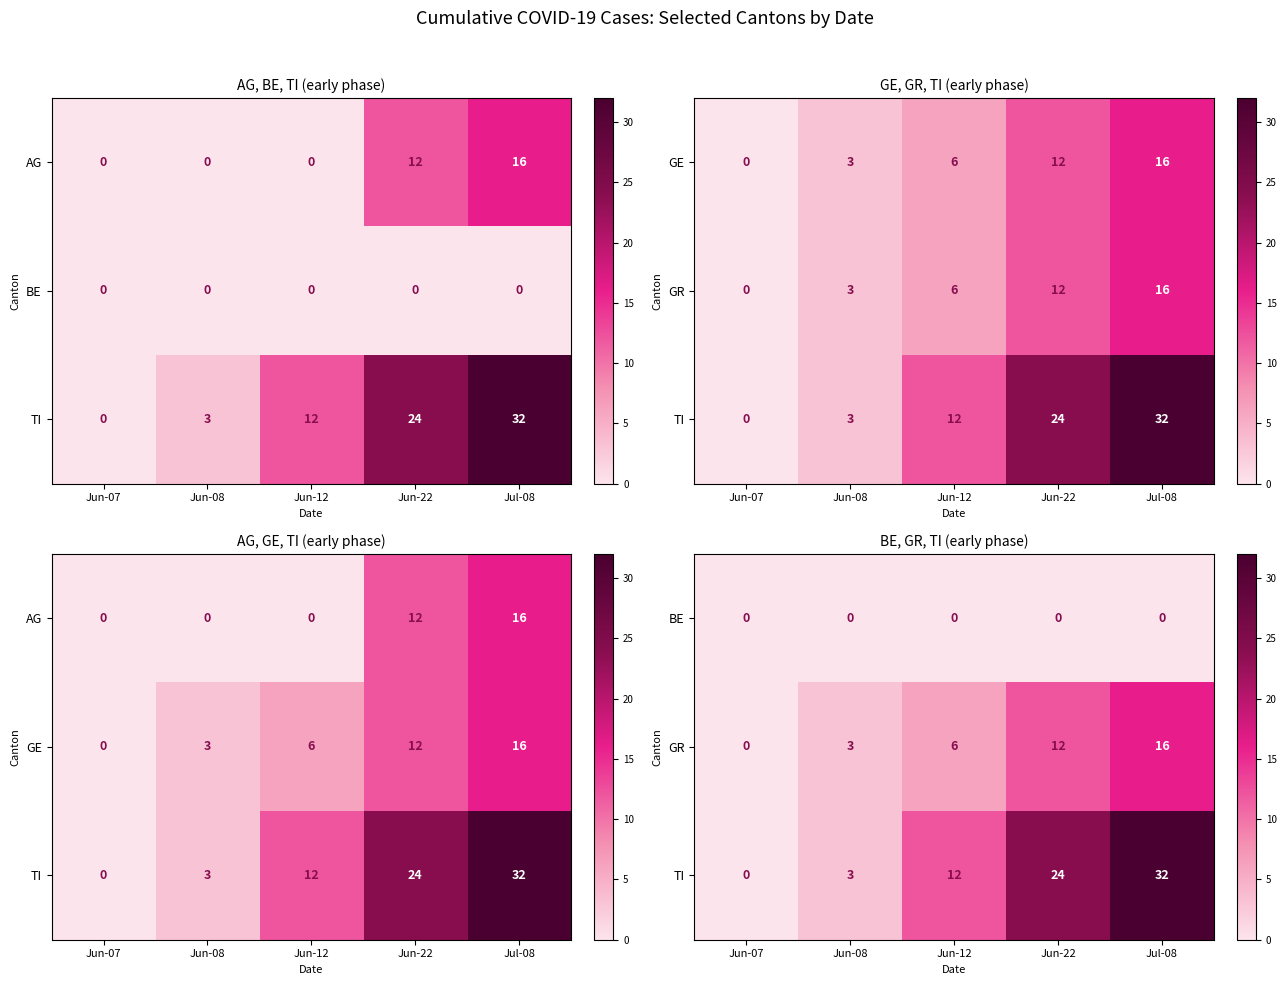

What is the total value across all series at Jun-08?

6